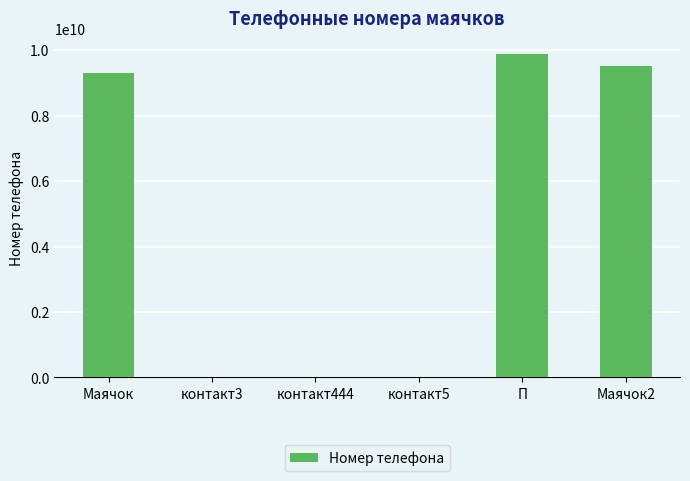

What is the average value?

4781797555